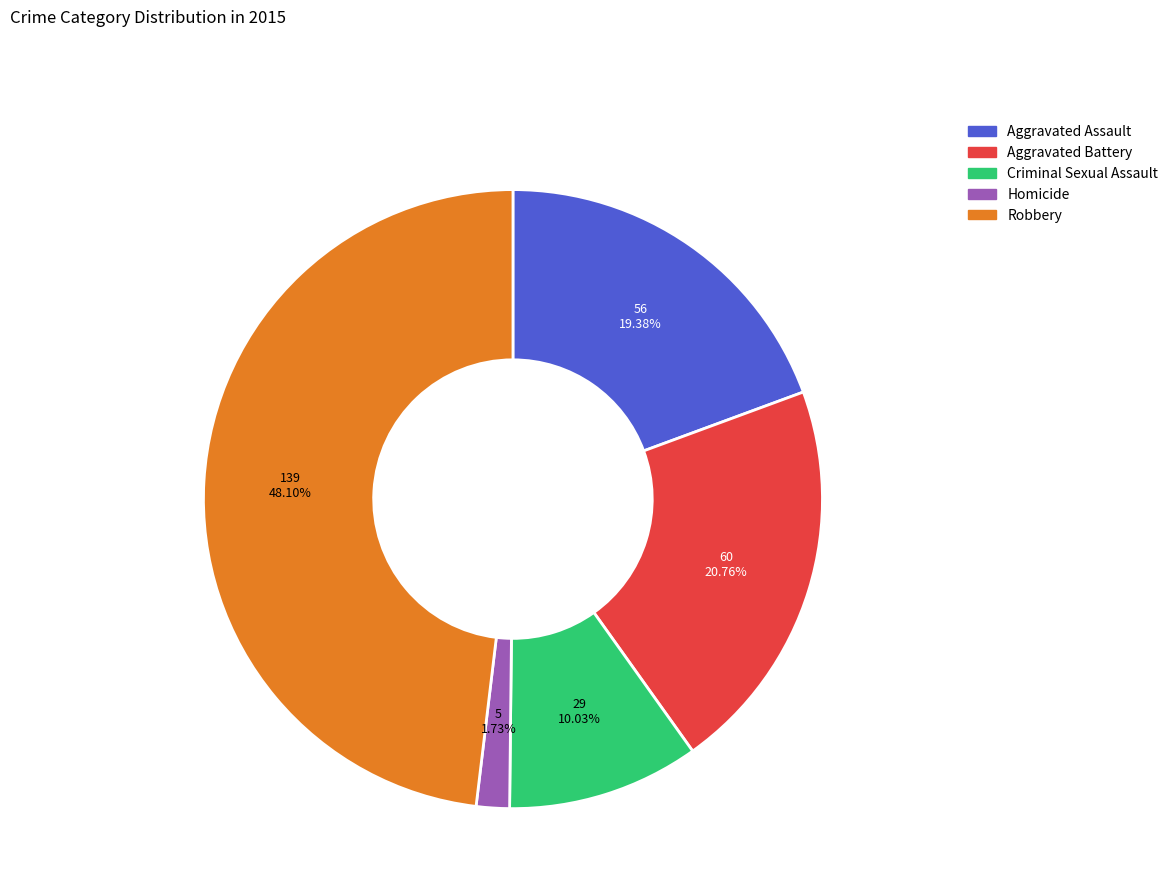

What is the smallest slice in the pie chart?

Homicide